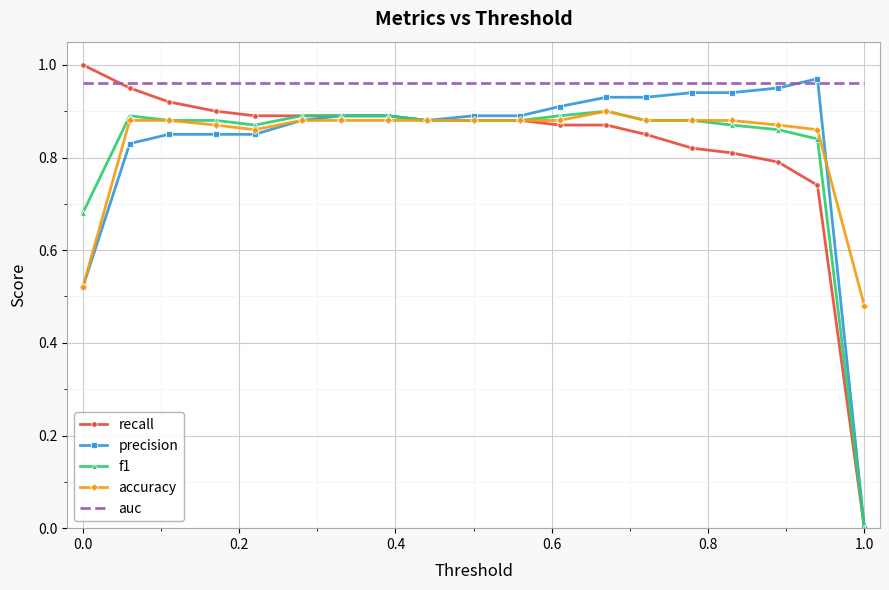

True or false: auc and f1 cross at least once.

False